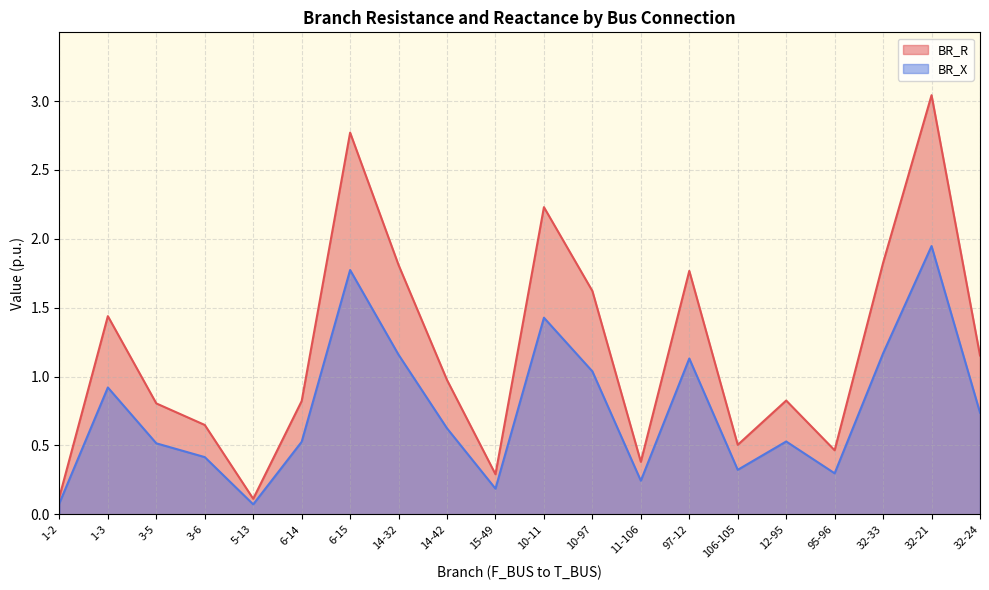

How many lines are shown in the chart?

2